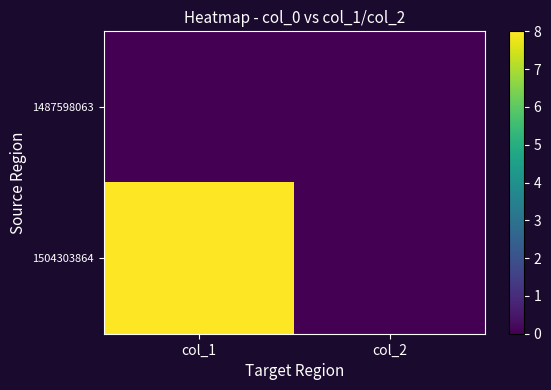

At which category is the sum across all series the highest?

col_1